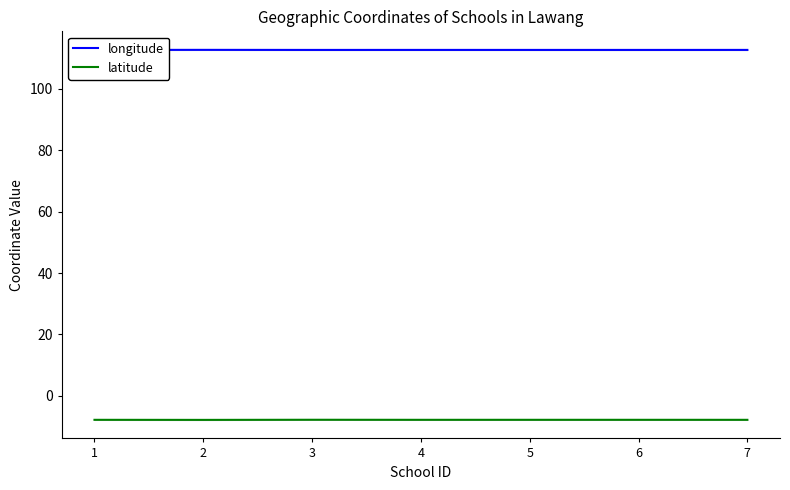

Is it true that longitude equals 112.7 at 3?

True